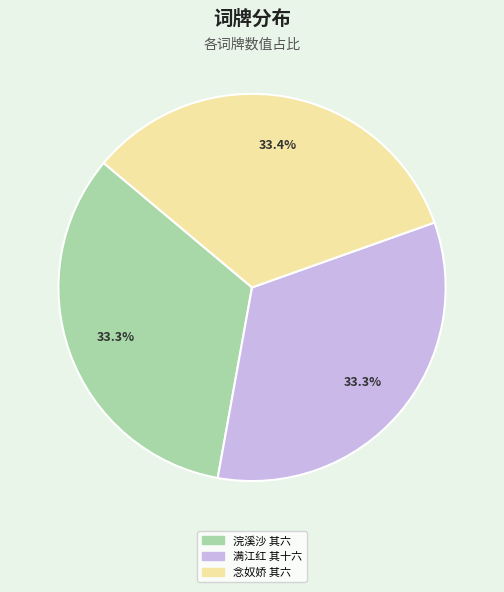

How many slices are in this pie chart?

3